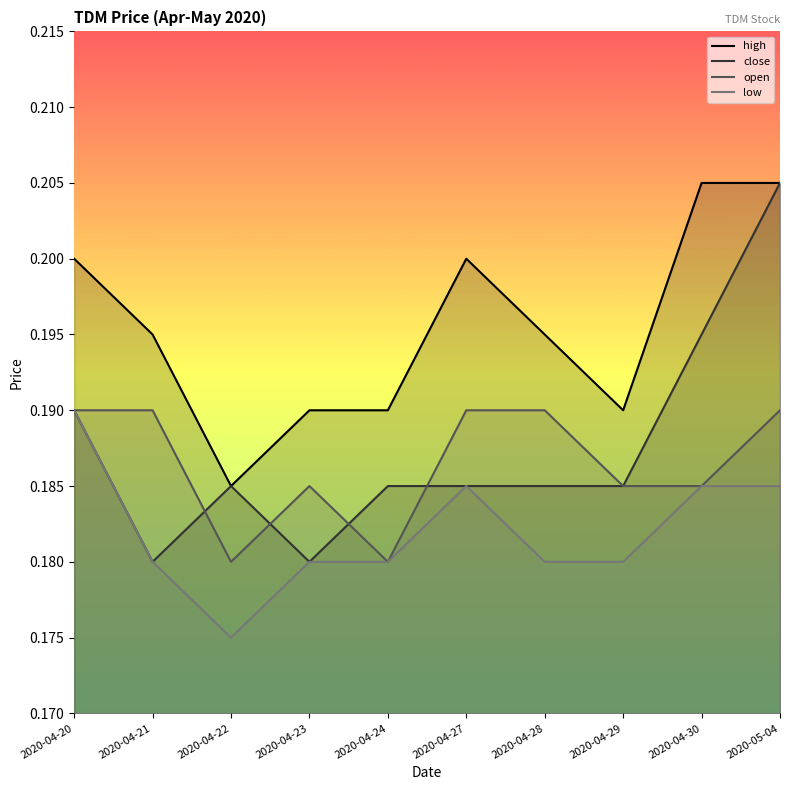

What is the label of the 9th point from the right?

2020-04-21